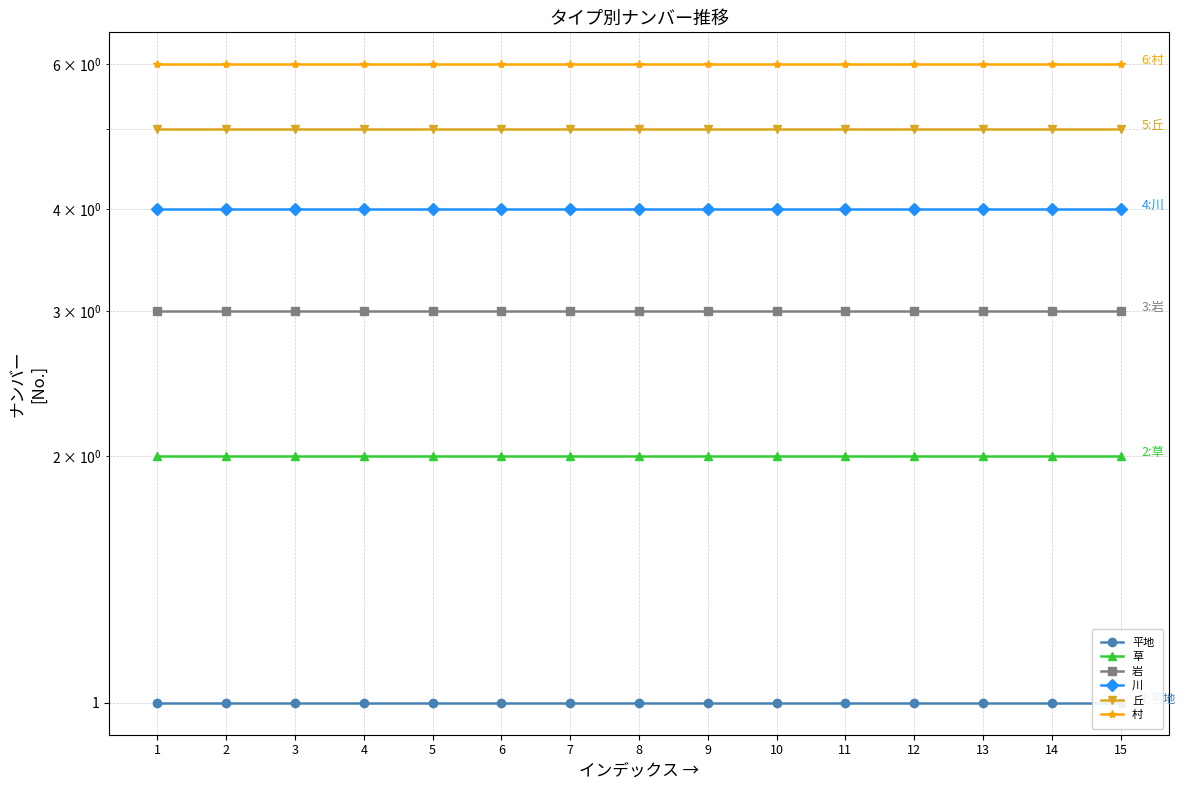

Reading left to right, what are all the values shown in this chart?

平地: 1	1	1	1	1	1	1	1	1	1	1	1	1	1	1
草: 2	2	2	2	2	2	2	2	2	2	2	2	2	2	2
岩: 3	3	3	3	3	3	3	3	3	3	3	3	3	3	3
川: 4	4	4	4	4	4	4	4	4	4	4	4	4	4	4
丘: 5	5	5	5	5	5	5	5	5	5	5	5	5	5	5
村: 6	6	6	6	6	6	6	6	6	6	6	6	6	6	6